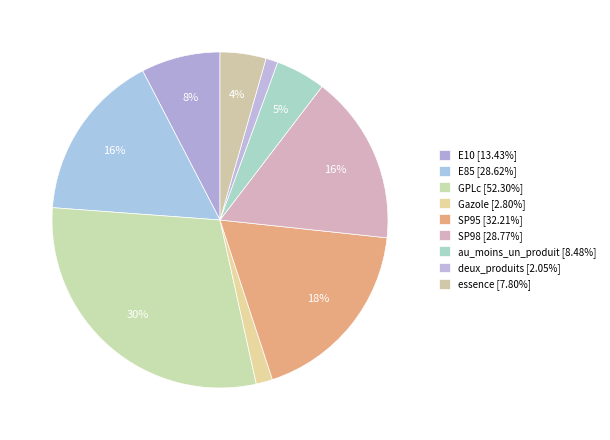

Count the number of slices in the pie.

9